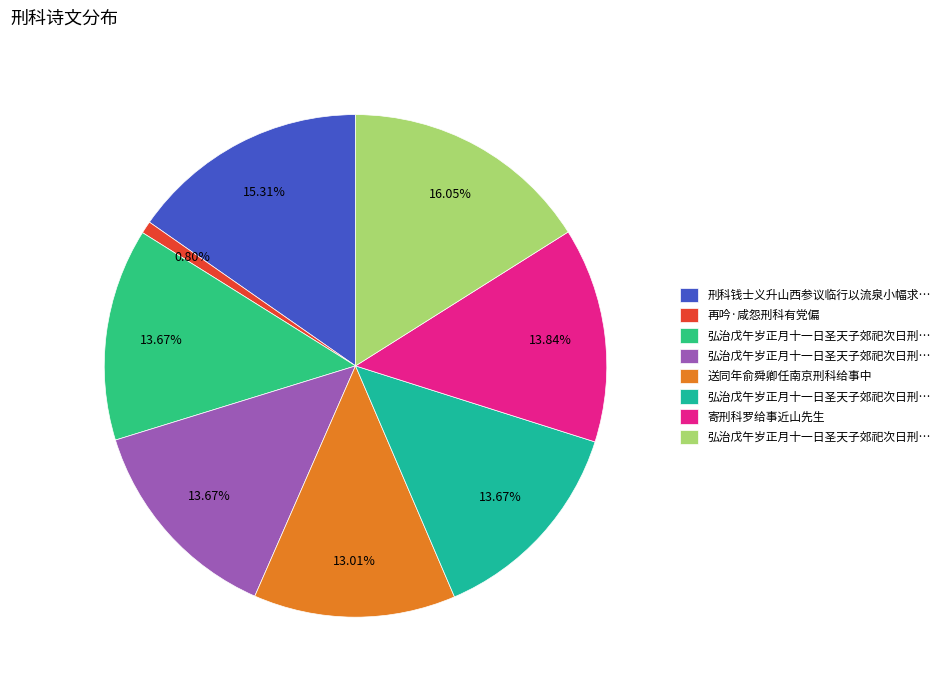

How many slices are in this pie chart?

8